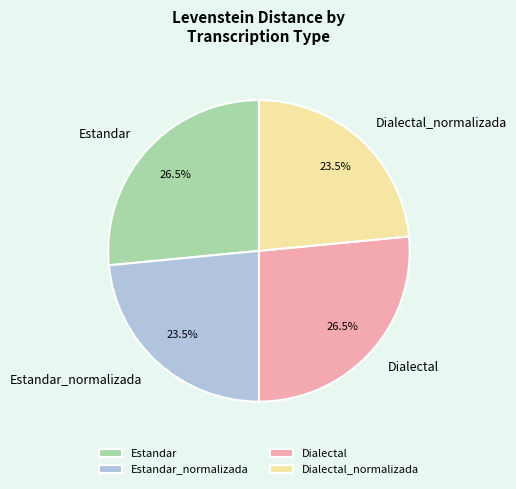

Which has a higher value, Dialectal_normalizada or Estandar?

Estandar